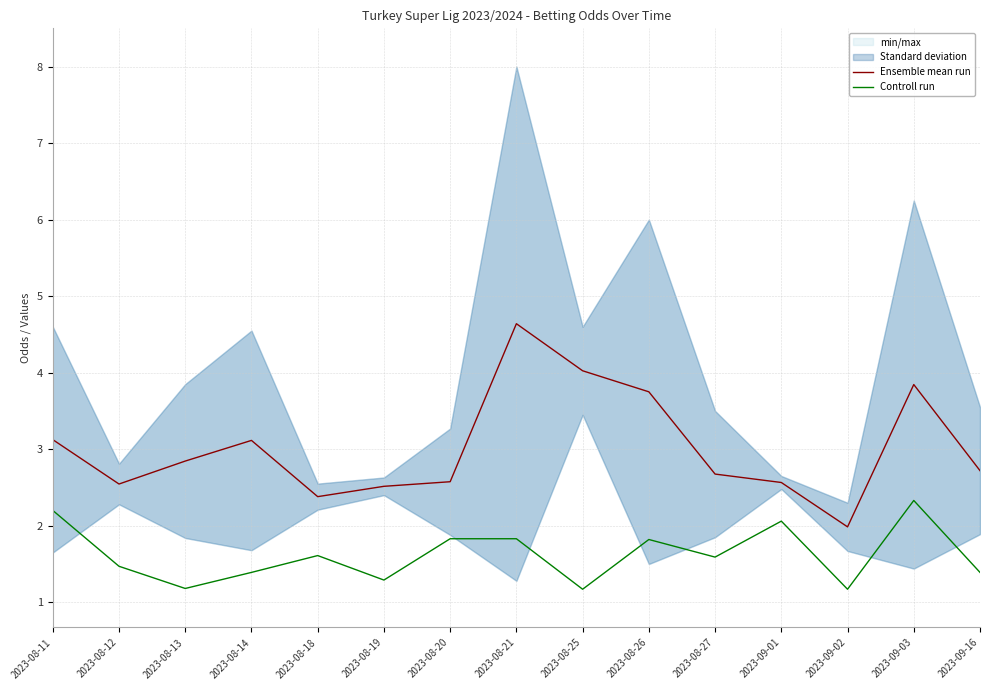

True or false: Controll run and Ensemble mean run intersect in this chart.

False